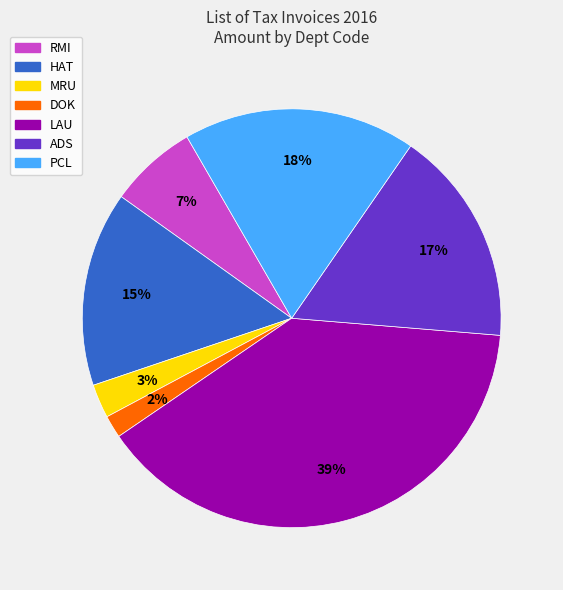

To the nearest percent, what portion does PCL represent?

18%